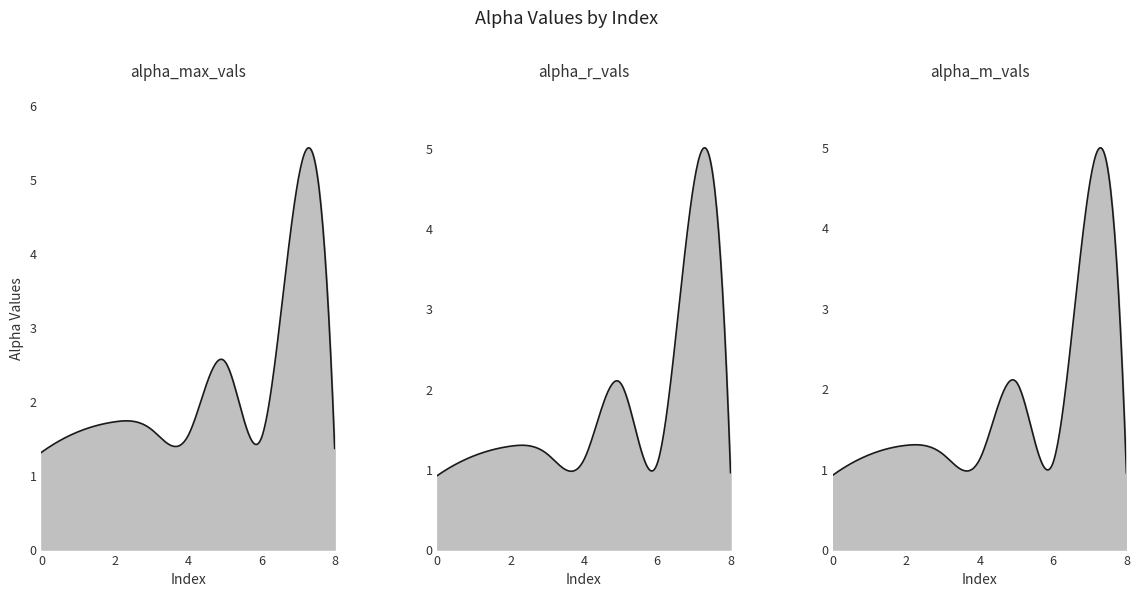

Rank the series by their maximum value, from lowest to highest.

alpha_m_vals, alpha_r_vals, alpha_max_vals